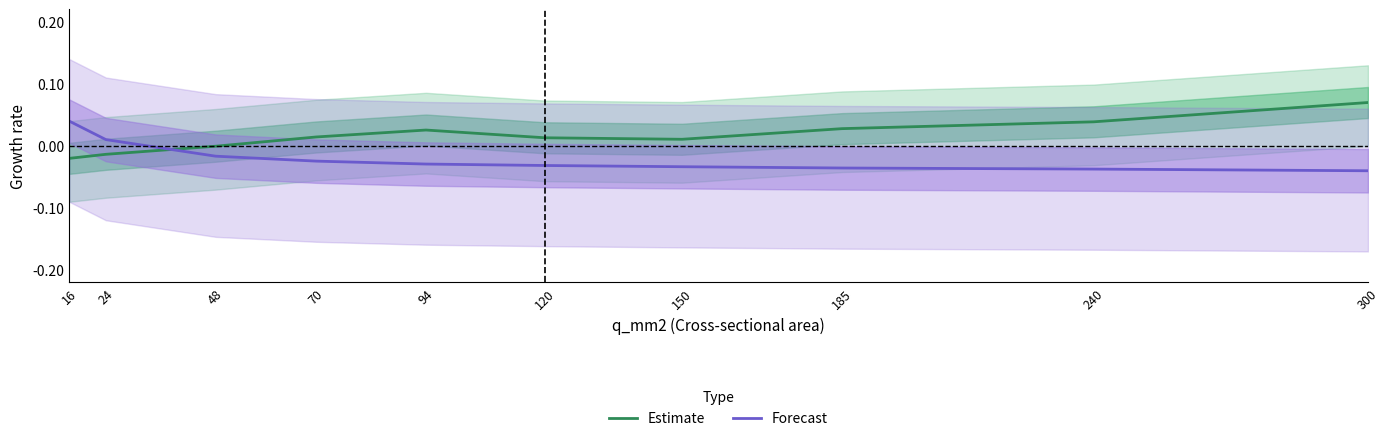

How many distinct data groups are displayed?

2